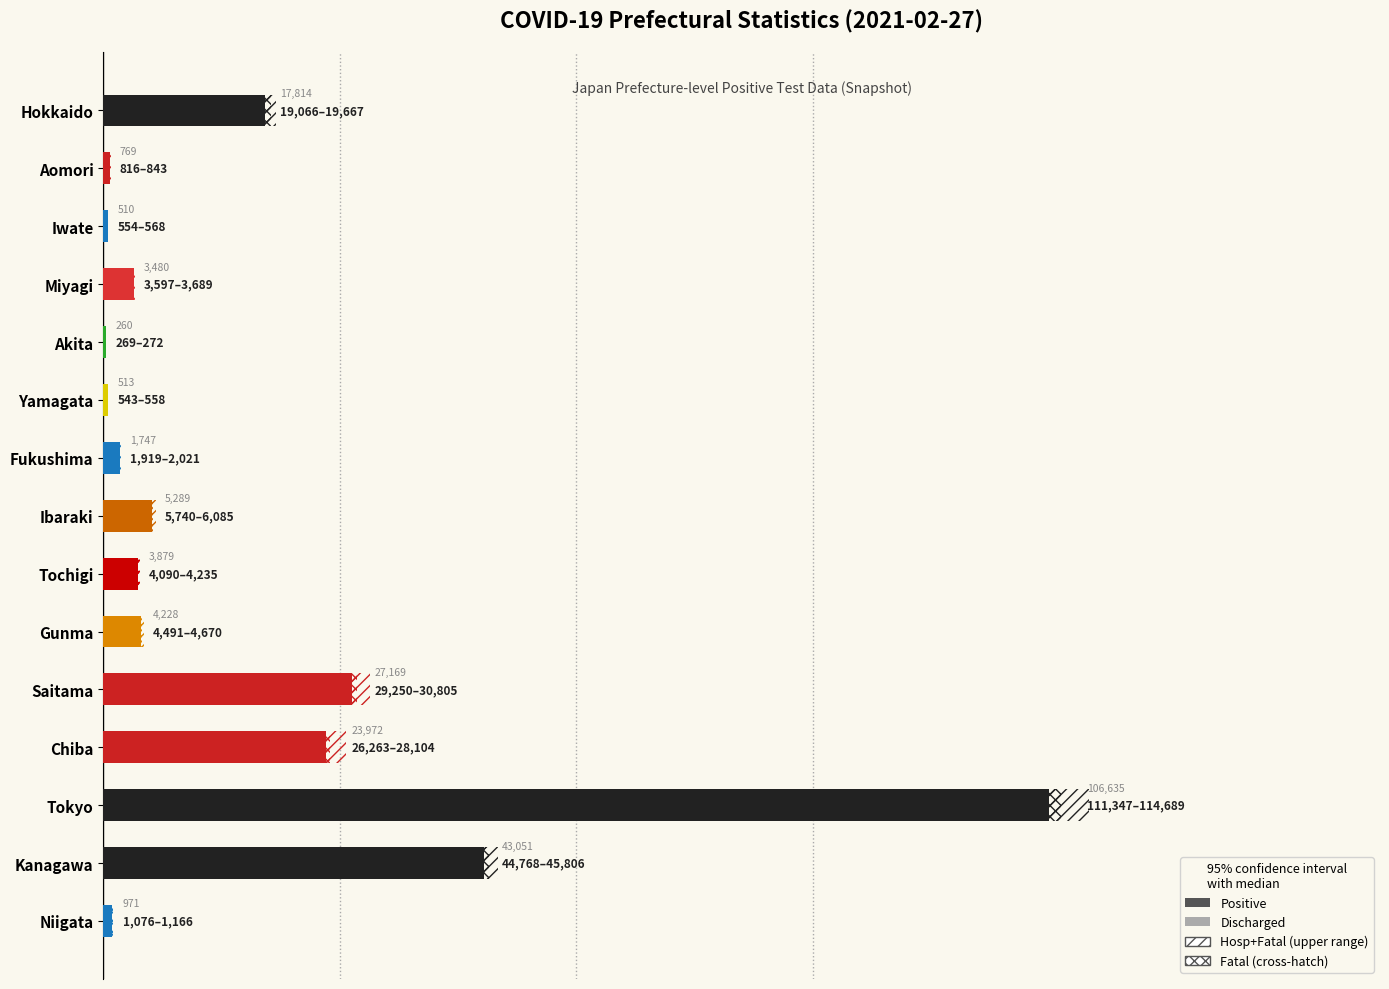

Reading right to left, list all the values displayed in this chart.

Positive: 1076	44768	111347	26263	29250	4491	4090	5740	1919	543	269	3597	554	816	19066
Discharged: 971	43051	106635	23972	27169	4228	3879	5289	1747	513	260	3480	510	769	17814
Hosp+Fatal (upper): 1181	46485	116059	28554	31363	4754	4301	6191	2091	573	278	3714	598	863	20342
Fatal (cross): 1091	45447	112717	26713	29808	4575	4156	5846	1989	558	275	3622	584	836	19741